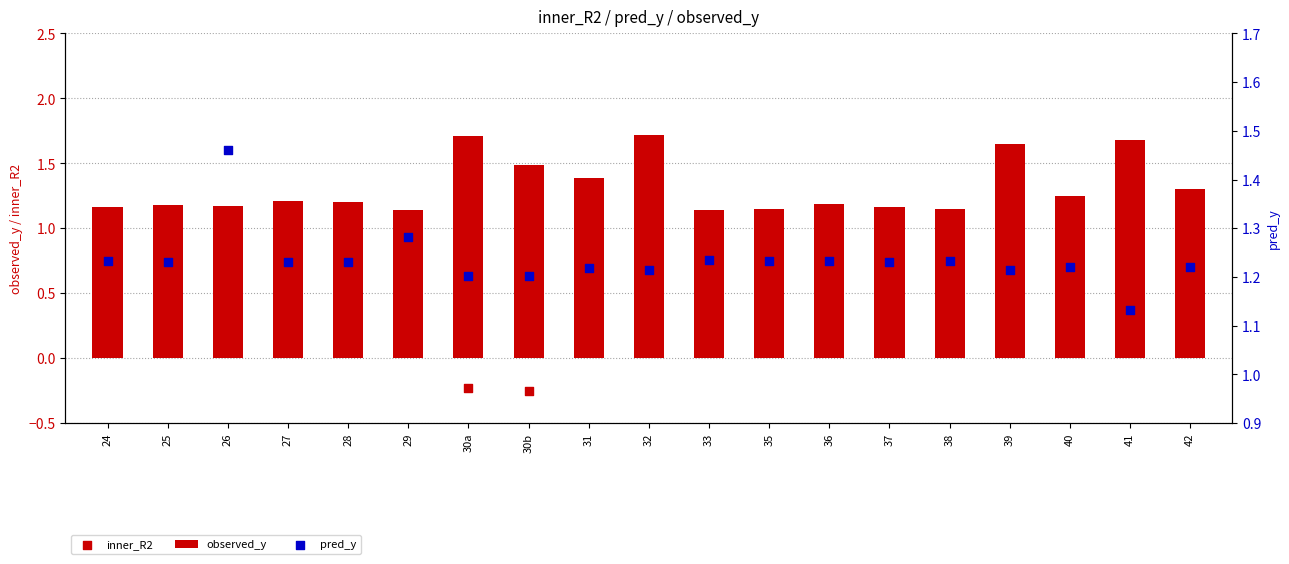

Which series contains the lowest Y value?

inner_R2